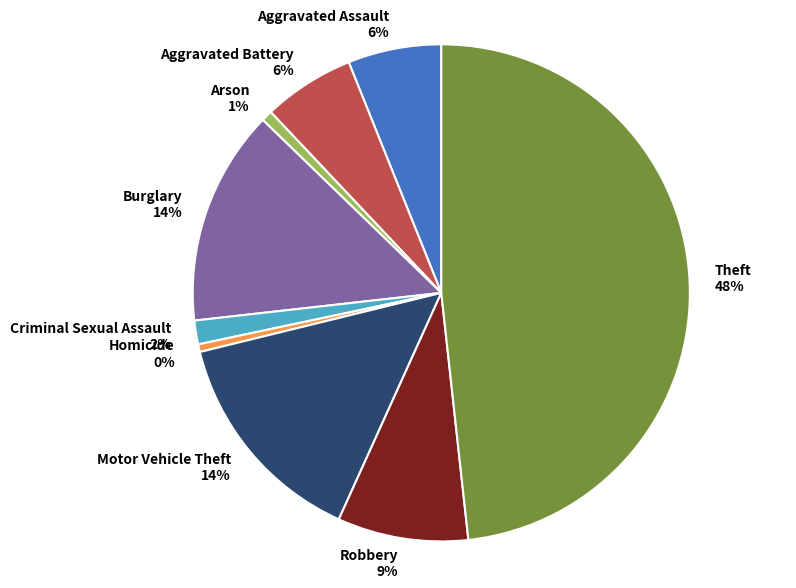

What percentage is the Criminal Sexual Assault slice, to the nearest percent?

2%